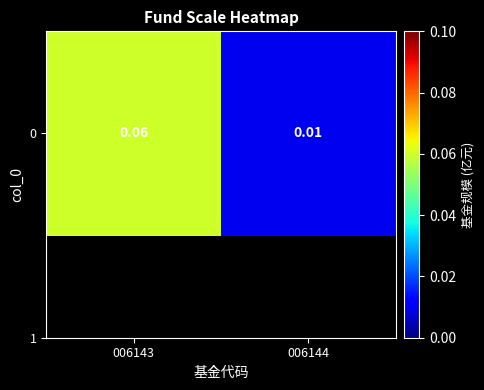

What is the maximum value shown in the chart?

0.1